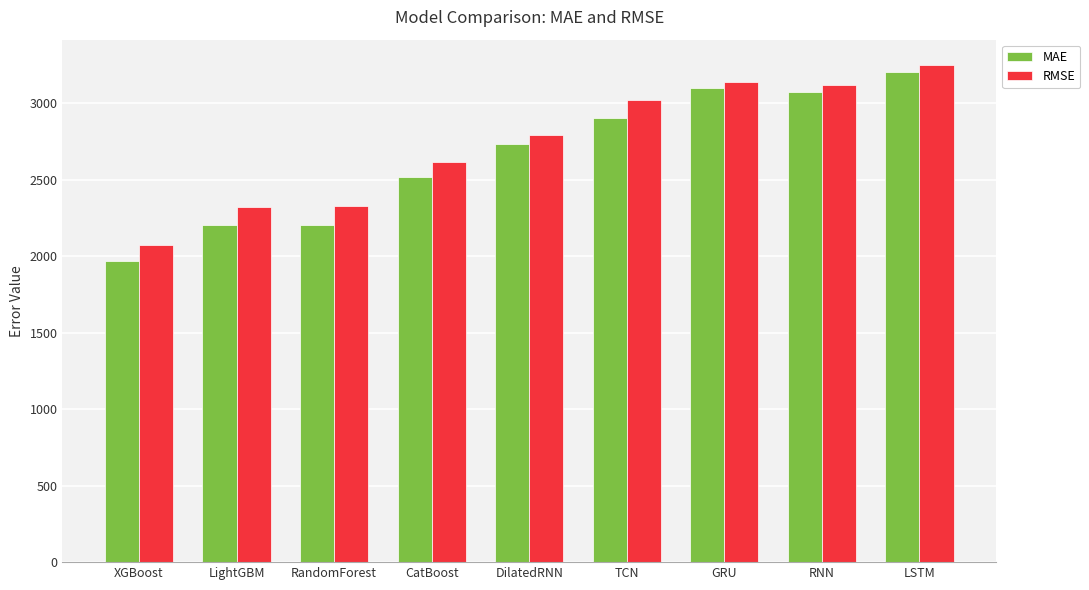

Between RandomForest and LSTM, which series saw the biggest shift?

MAE